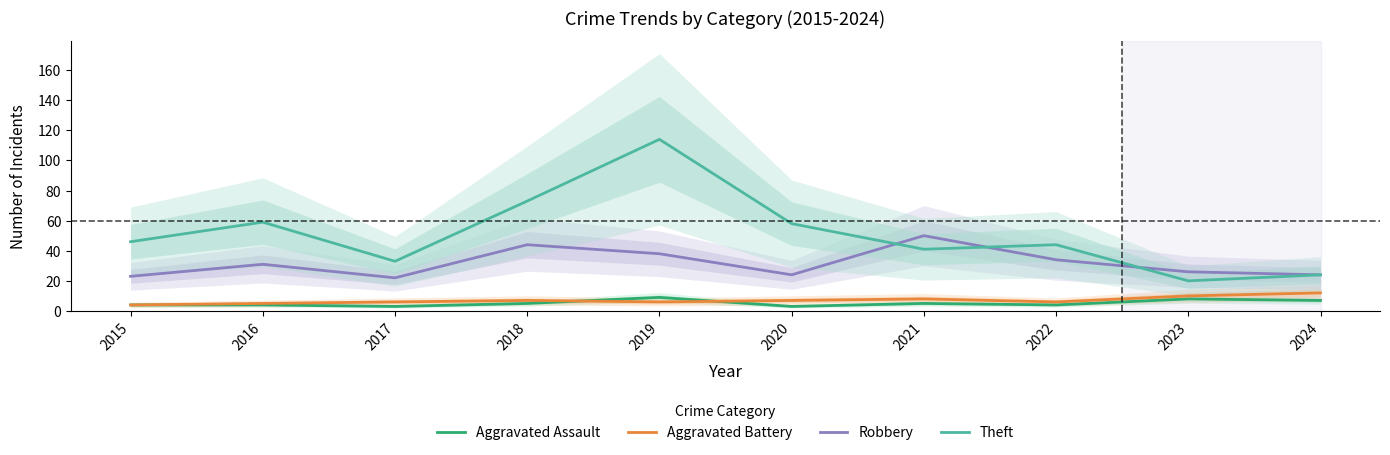

How many values in the Aggravated Battery series are below 7?

5